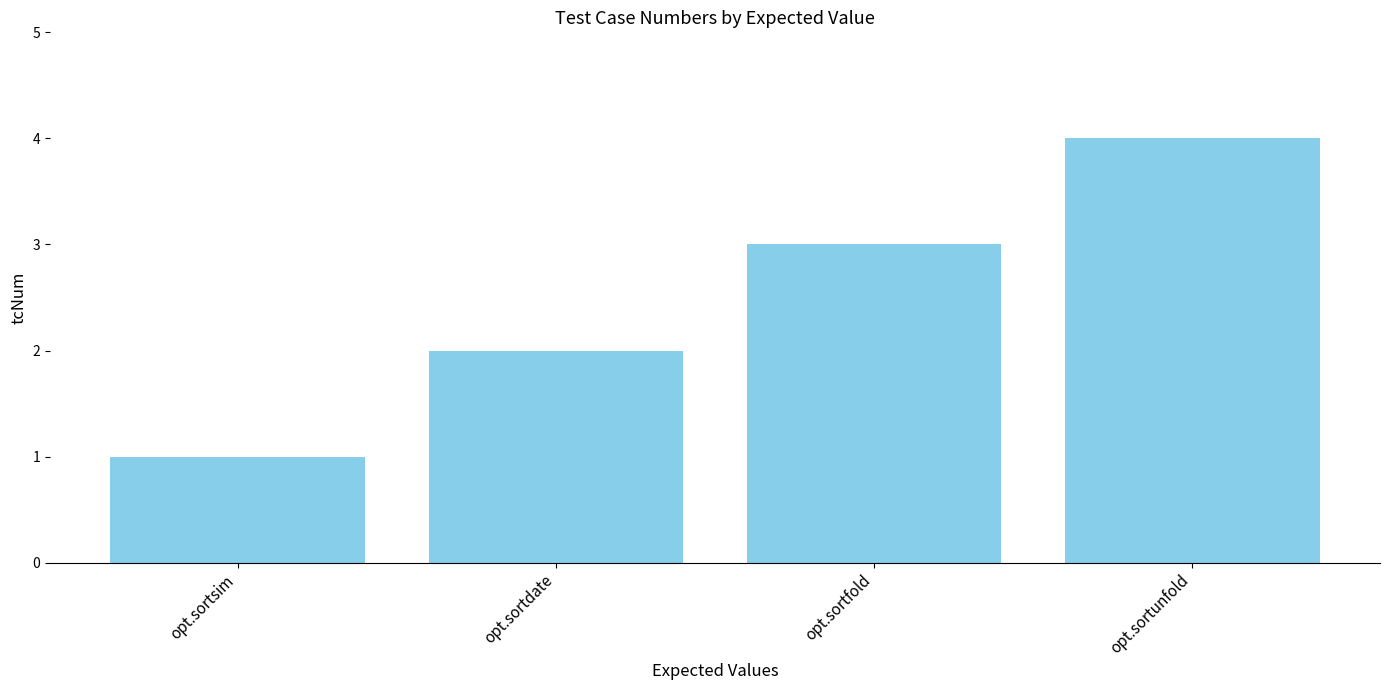

Approximately how many times larger is the value at opt.sortdate compared to opt.sortsim?

2.0